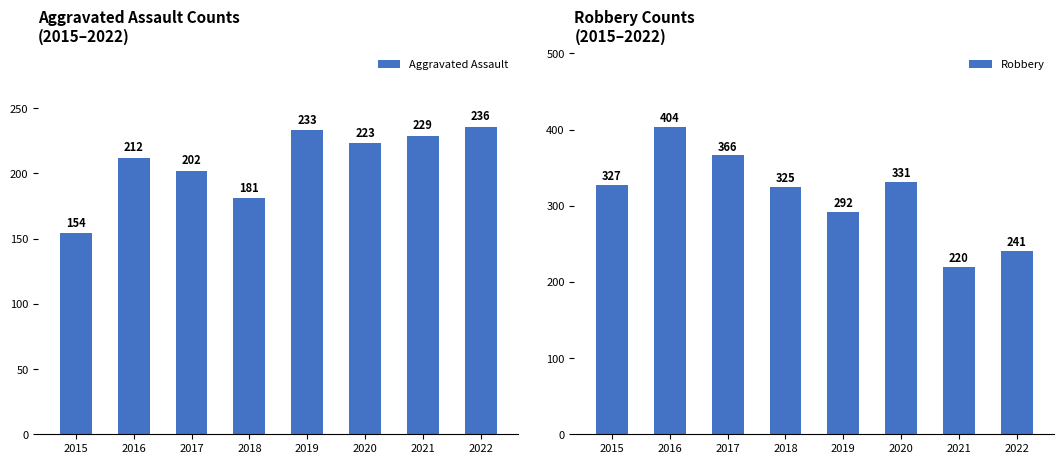

Which series has the largest total across all categories?

Robbery